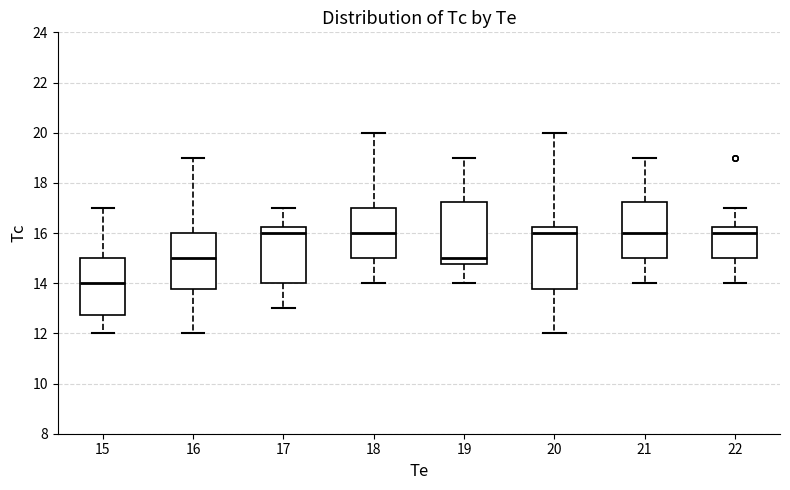

Reading left to right, read every box against the y-axis: the position of its median line, the range the box covers, and the ends of its whiskers. The values are not printed on the chart, so give them approximately, as read against the axis.

15: median 14.0, box 12.8 to 15.0, whiskers 12.0 to 17.0
16: median 15.0, box 13.8 to 16.0, whiskers 12.0 to 19.0
17: median 16.0, box 14.0 to 16.2, whiskers 13.0 to 17.0
18: median 16.0, box 15.0 to 17.0, whiskers 14.0 to 20.0
19: median 15.0, box 14.8 to 17.2, whiskers 14.0 to 19.0
20: median 16.0, box 13.8 to 16.2, whiskers 12.0 to 20.0
21: median 16.0, box 15.0 to 17.2, whiskers 14.0 to 19.0
22: median 16.0, box 15.0 to 16.2, whiskers 14.0 to 17.0